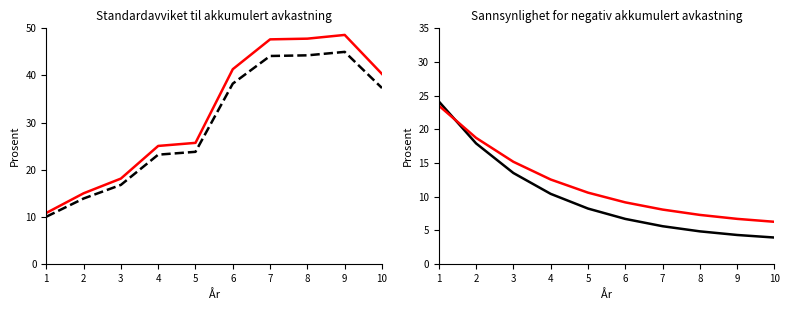

What is the value of the col_1 (black) point at the 7th from the left?

5.6